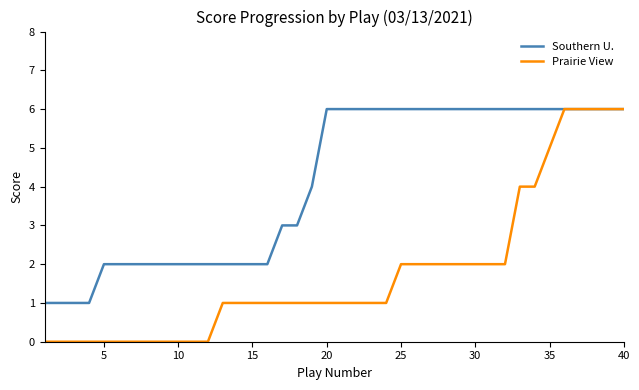

Rank the series by their average value, from lowest to highest.

Prairie View, Southern U.